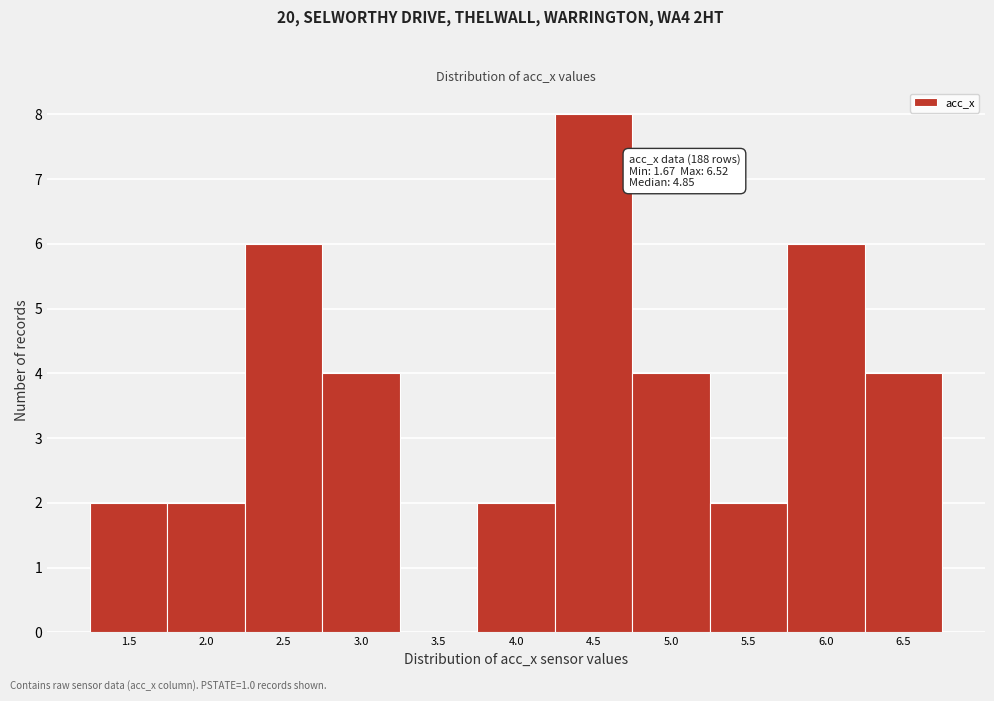

Reading right to left, what are all the values shown in this chart?

6.5=4	6.0=6	5.5=2	5.0=4	4.5=8	4.0=2	3.5=0	3.0=4	2.5=6	2.0=2	1.5=2